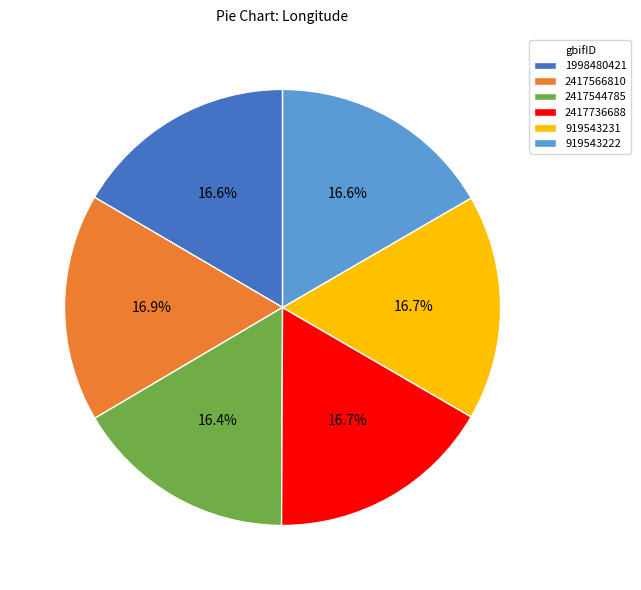

How many slices are in this pie chart?

6